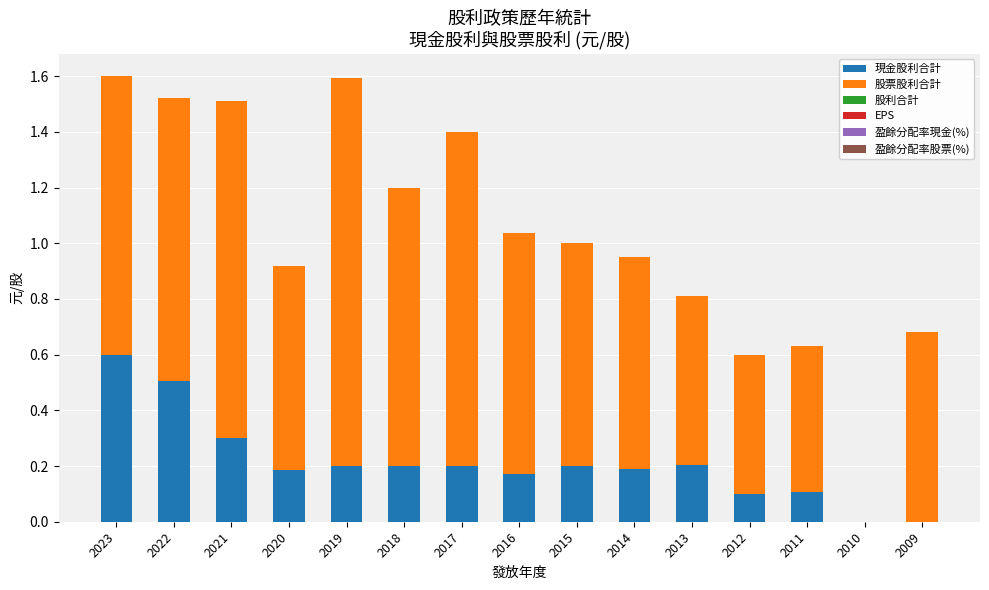

Is it true that 現金股利合計 equals 0.3 at 2009?

False